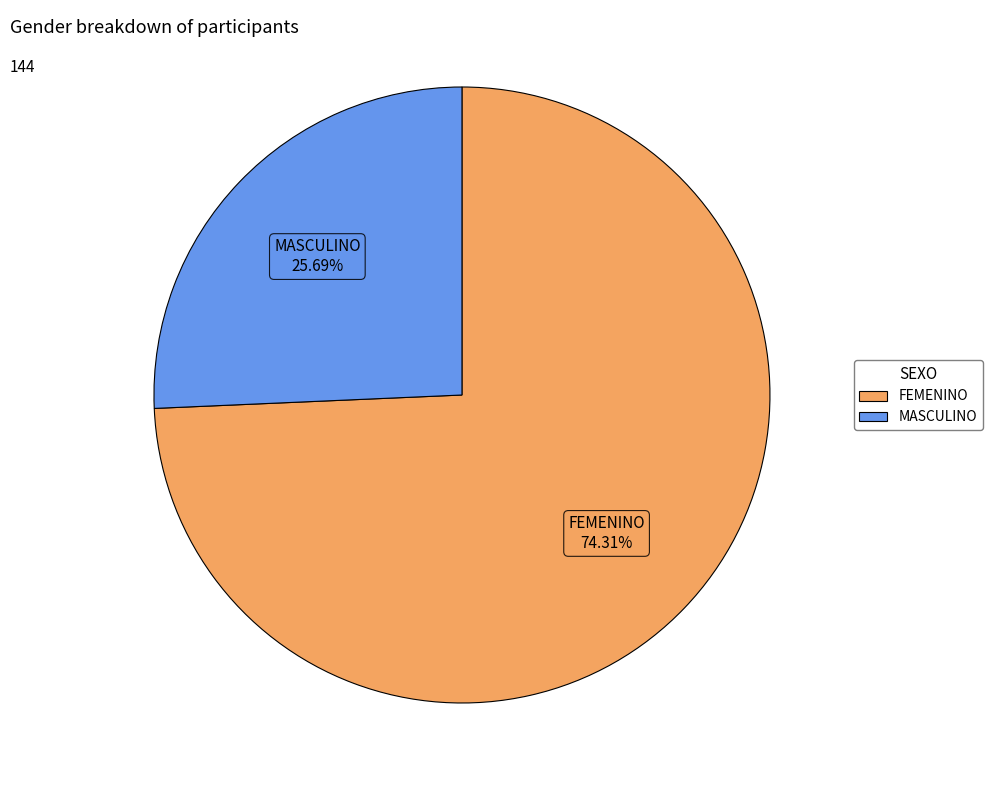

Is FEMENINO the majority of the pie?

Yes